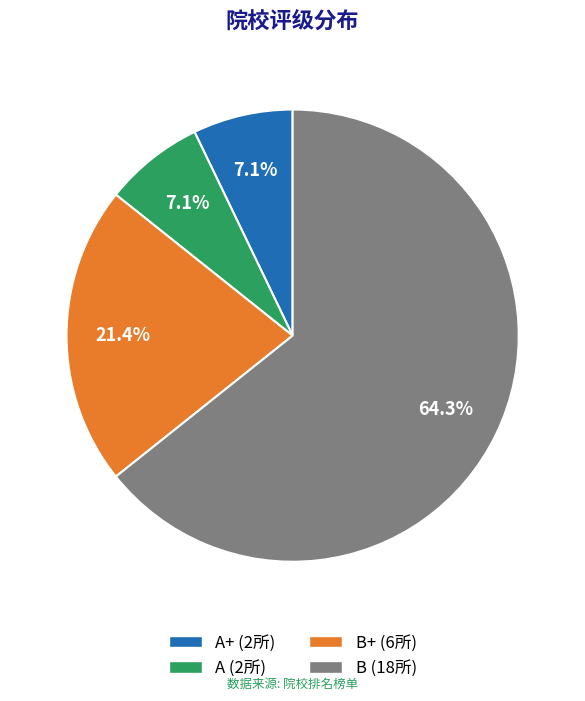

Count the number of slices in the pie.

4